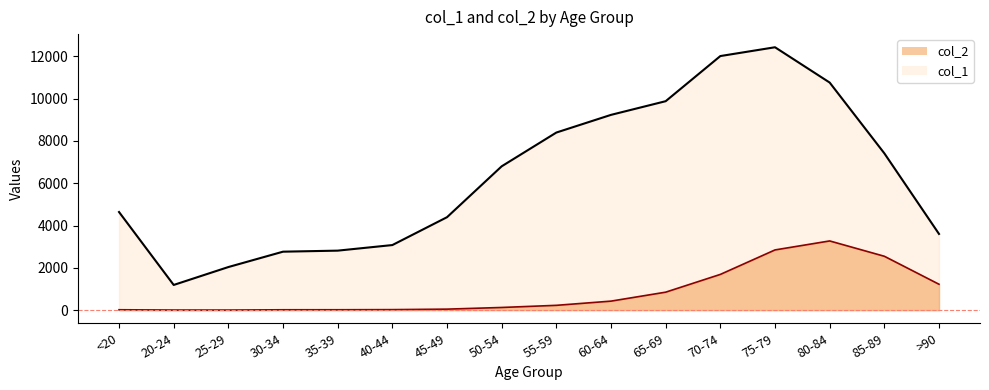

Rank the series by their average value, from lowest to highest.

col_2, col_1